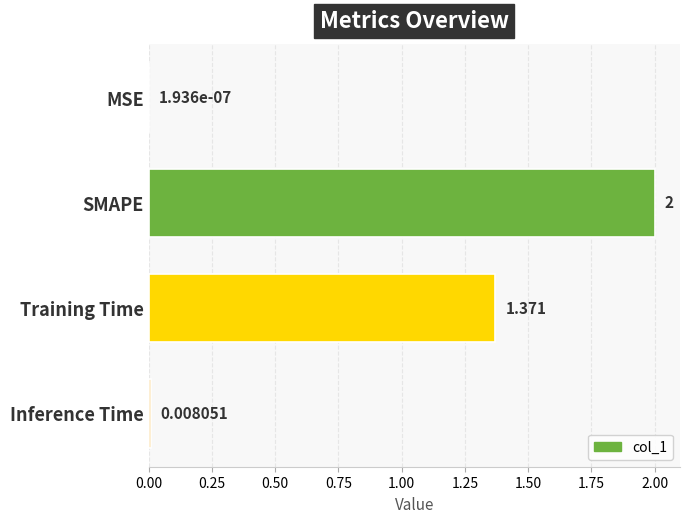

Which has a higher value, SMAPE or Training Time?

SMAPE